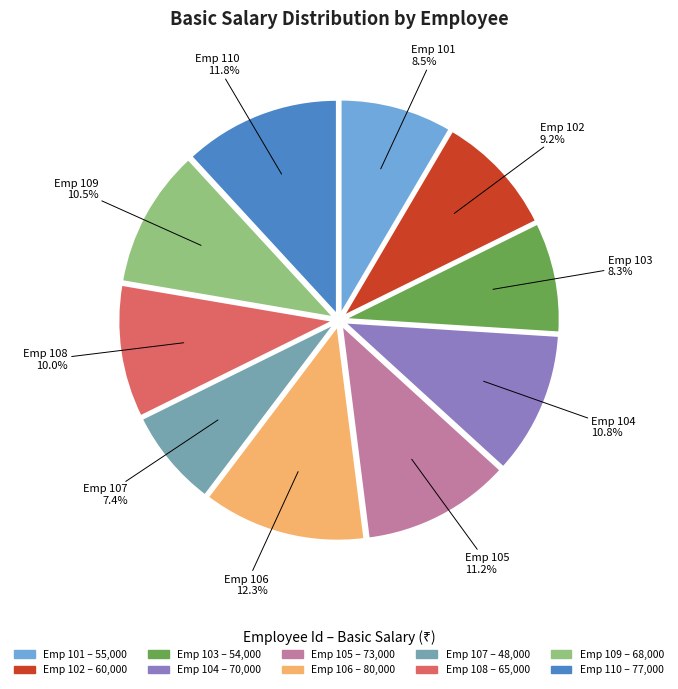

Count the number of slices in the pie.

10